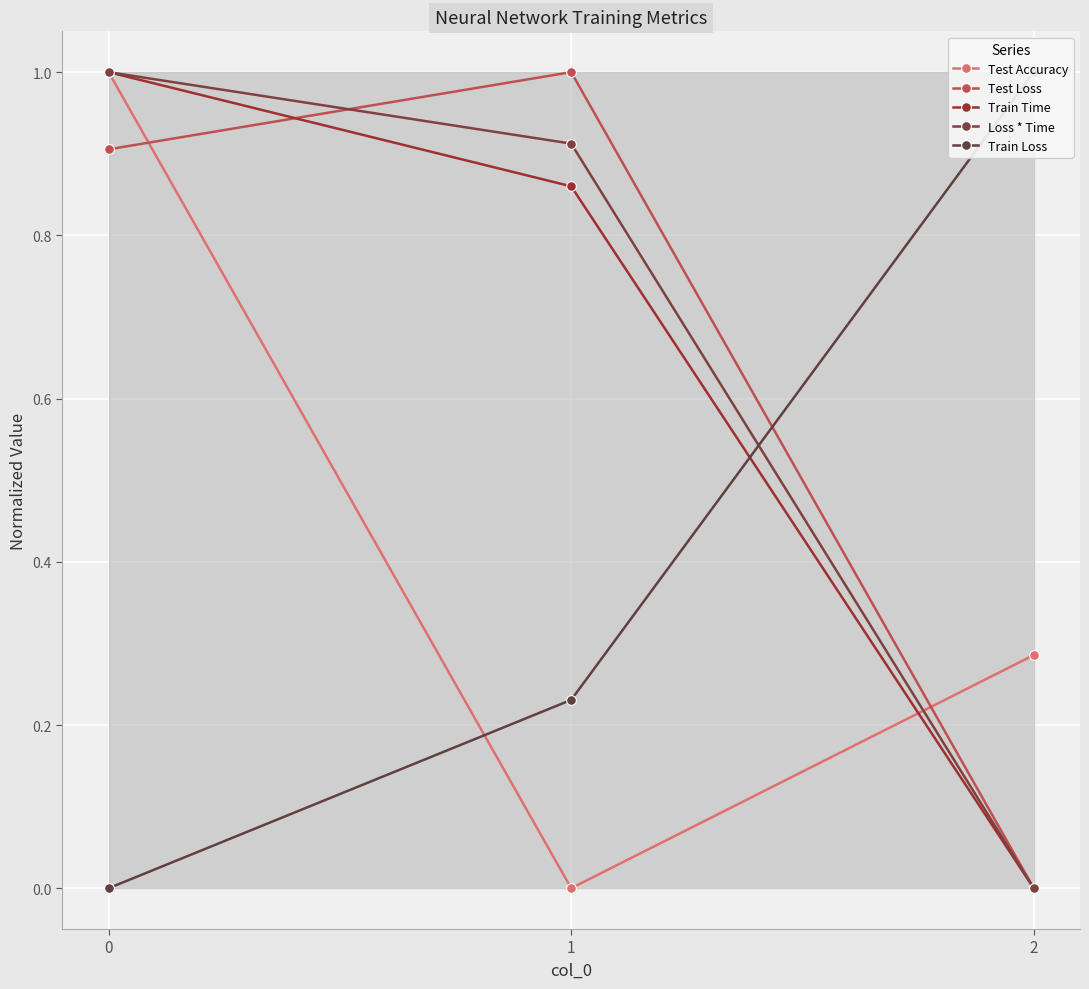

What is the value of the Train Loss point at the 3rd from the left?

1.0